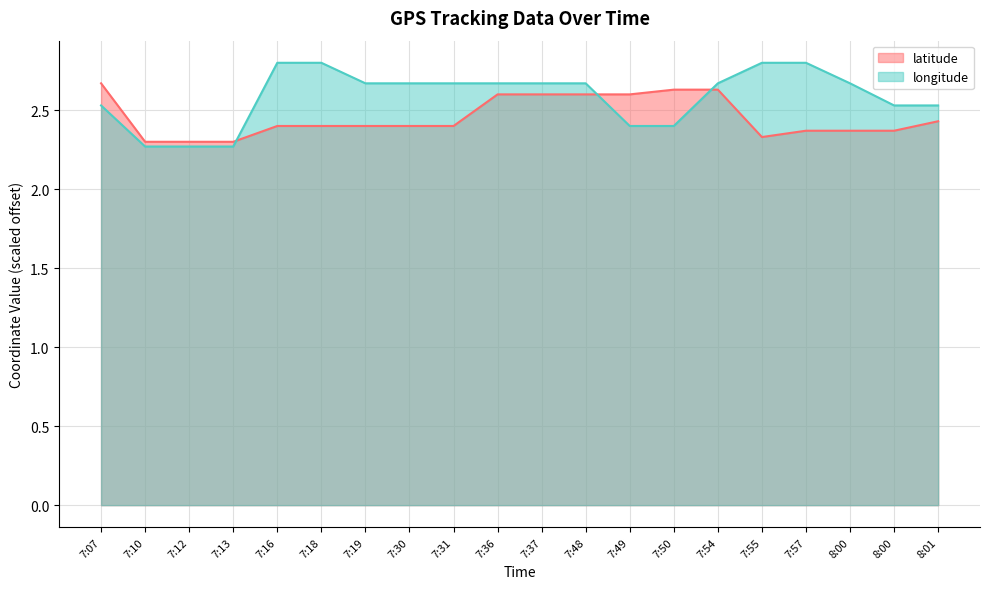

What are all the series names shown in the legend?

latitude, longitude